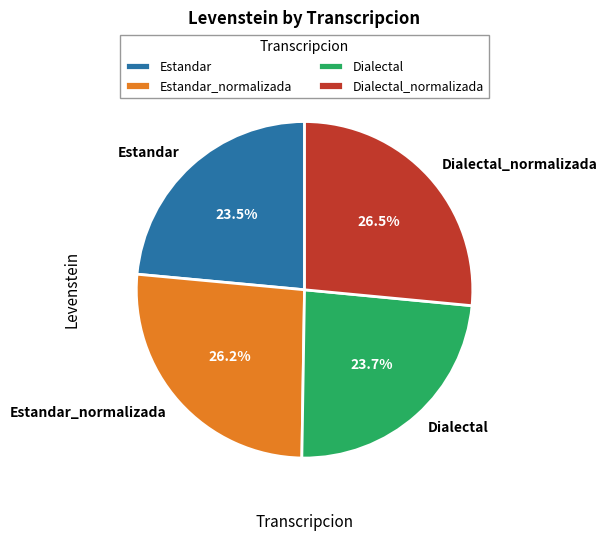

To the nearest percent, what is the difference between the Dialectal_normalizada and Dialectal slice percentages?

3%